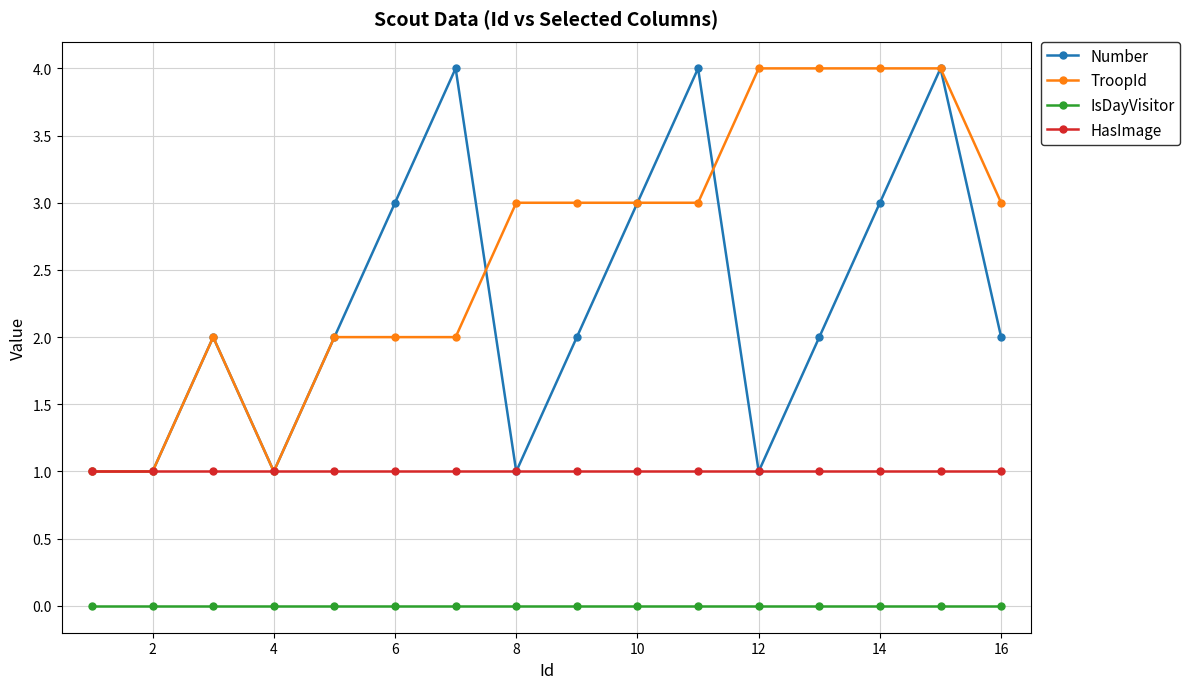

True or false: IsDayVisitor and HasImage cross at least once.

False